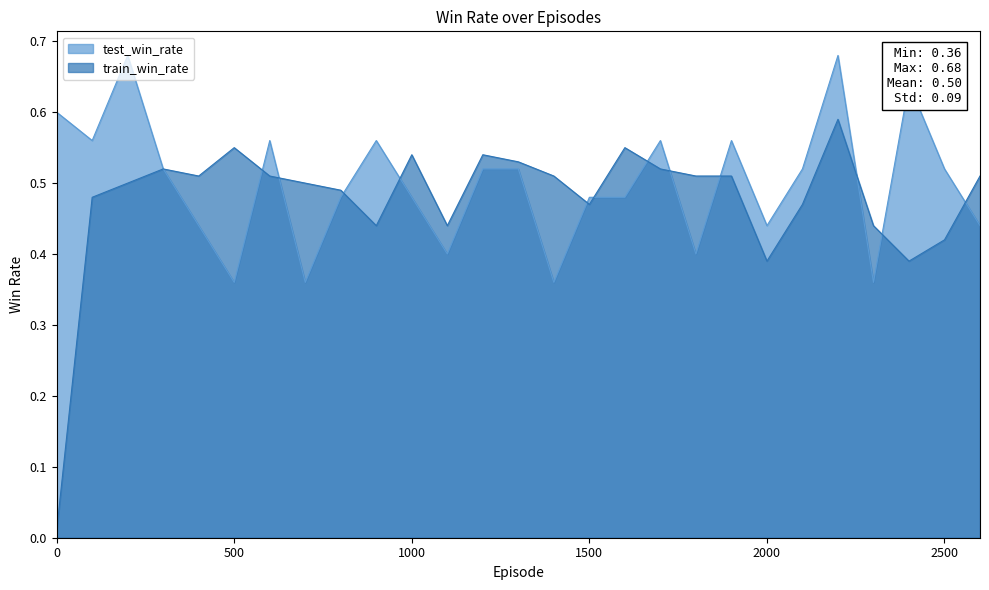

Does the chart have visible grid lines?

No